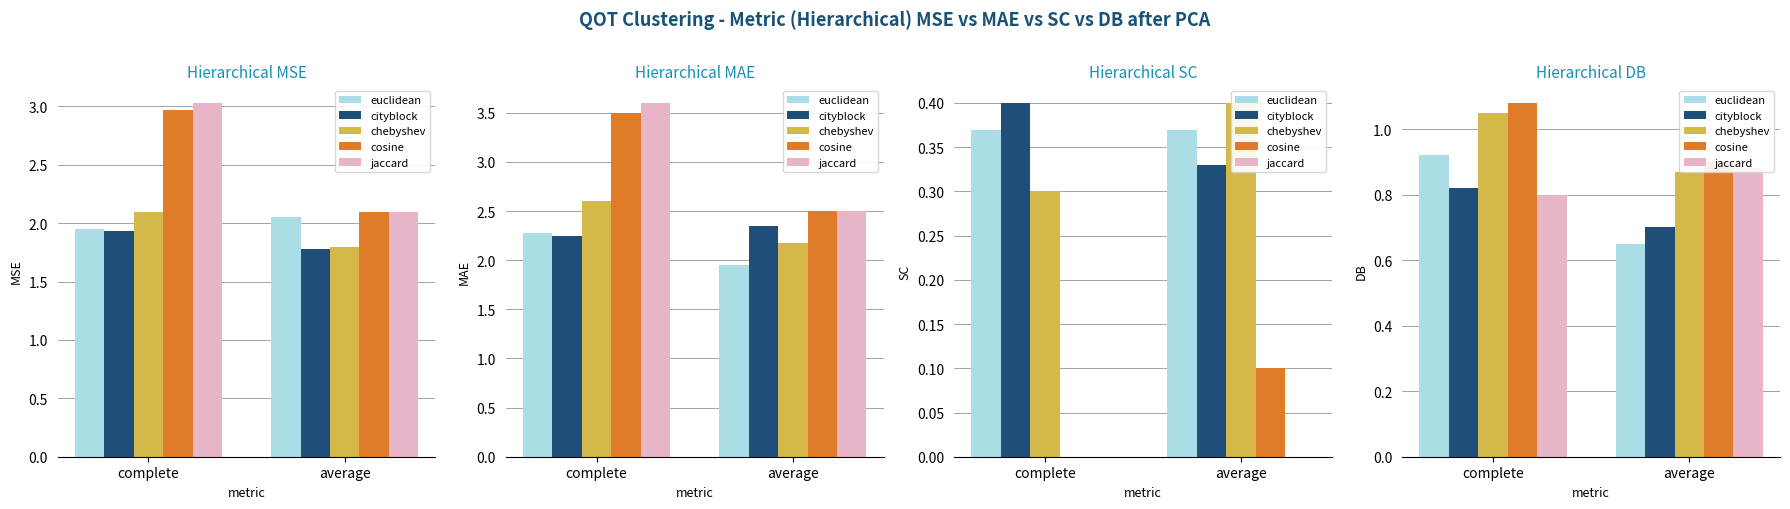

The value of euclidean at average is 0.2. True or false?

False